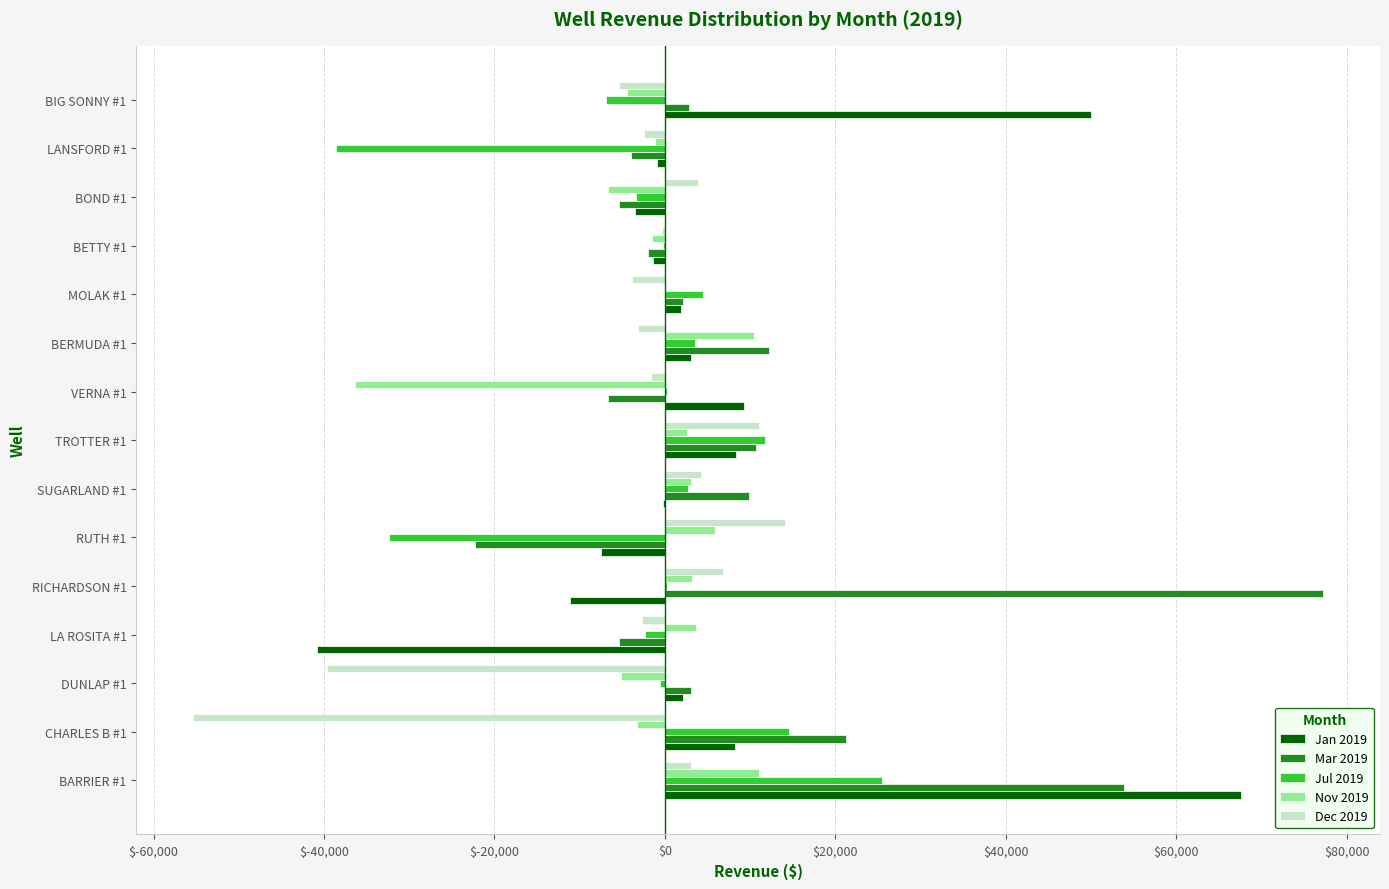

Which series has the largest total across all categories?

Mar 2019